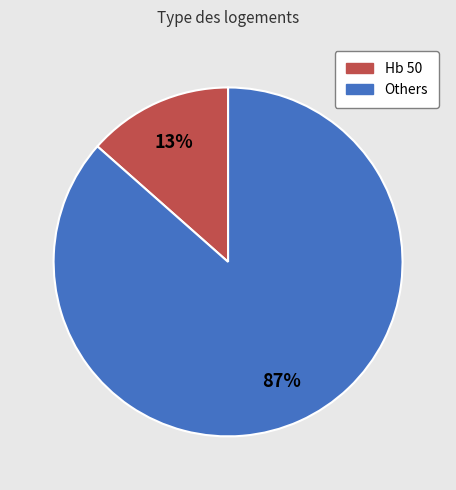

To the nearest percent, what is the average slice percentage?

50%